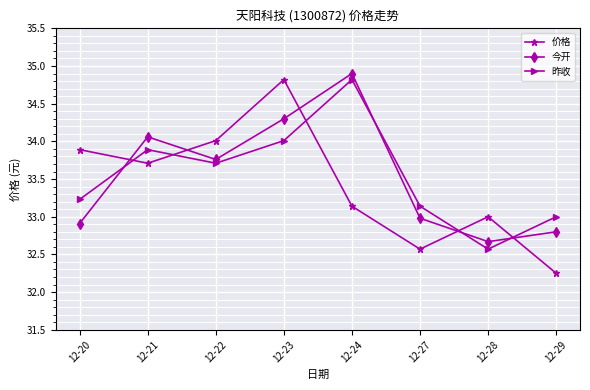

Rank the series at 12-21 from lowest to highest value.

价格, 昨收, 今开